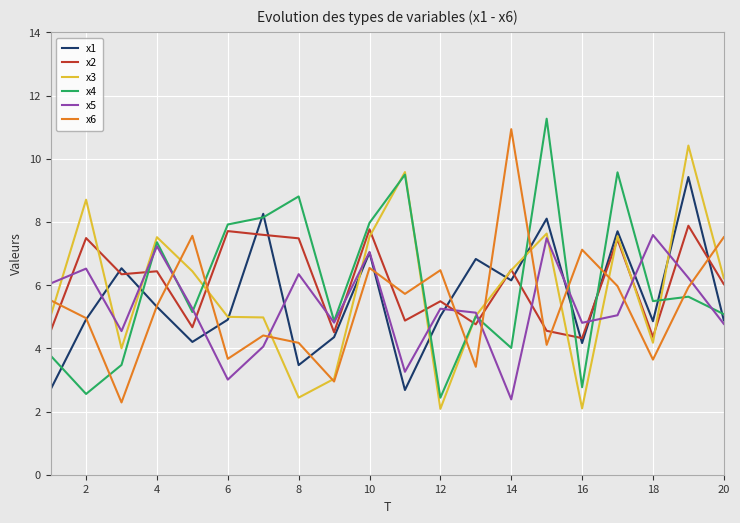

What is the greatest value displayed?

11.3